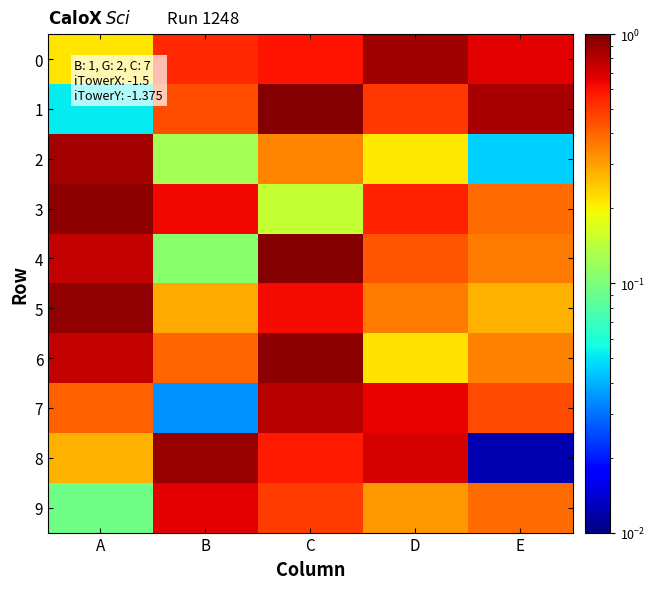

Reading left to right, extract all data points from this chart.

0: A=0.2	B=0.5	C=0.6	D=0.9	E=0.7
1: A=0.1	B=0.4	C=1.0	D=0.5	E=0.8
2: A=0.9	B=0.1	C=0.3	D=0.2	E=0.0
3: A=0.9	B=0.6	C=0.1	D=0.6	E=0.4
4: A=0.8	B=0.1	C=1.0	D=0.4	E=0.4
5: A=0.9	B=0.3	C=0.6	D=0.4	E=0.3
6: A=0.8	B=0.4	C=0.9	D=0.2	E=0.3
7: A=0.4	B=0.0	C=0.8	D=0.7	E=0.5
8: A=0.3	B=0.9	C=0.6	D=0.7	E=0.0
9: A=0.1	B=0.7	C=0.5	D=0.3	E=0.4